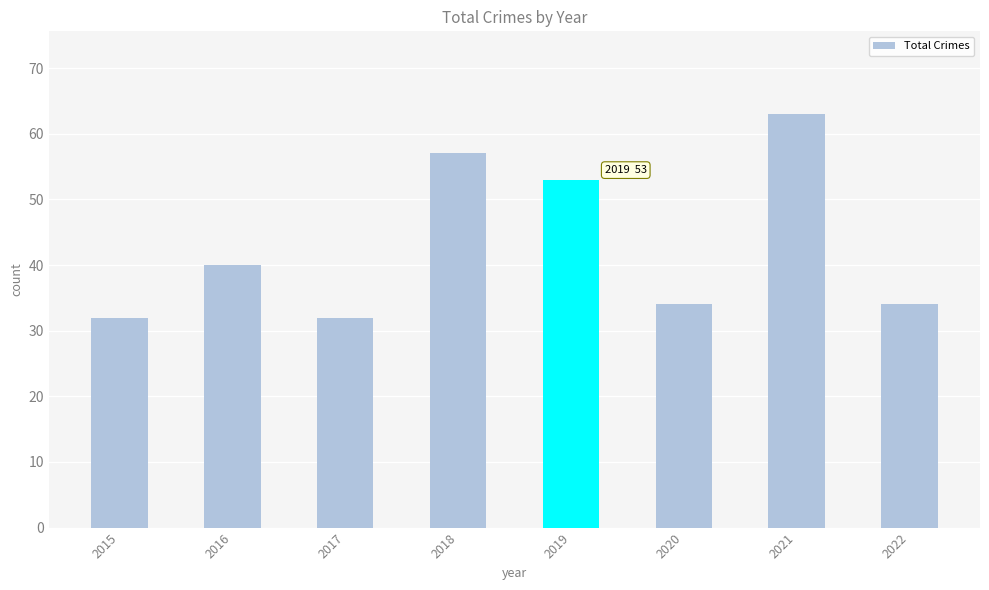

The chart shows a value of 57 at 2020. True or false?

False